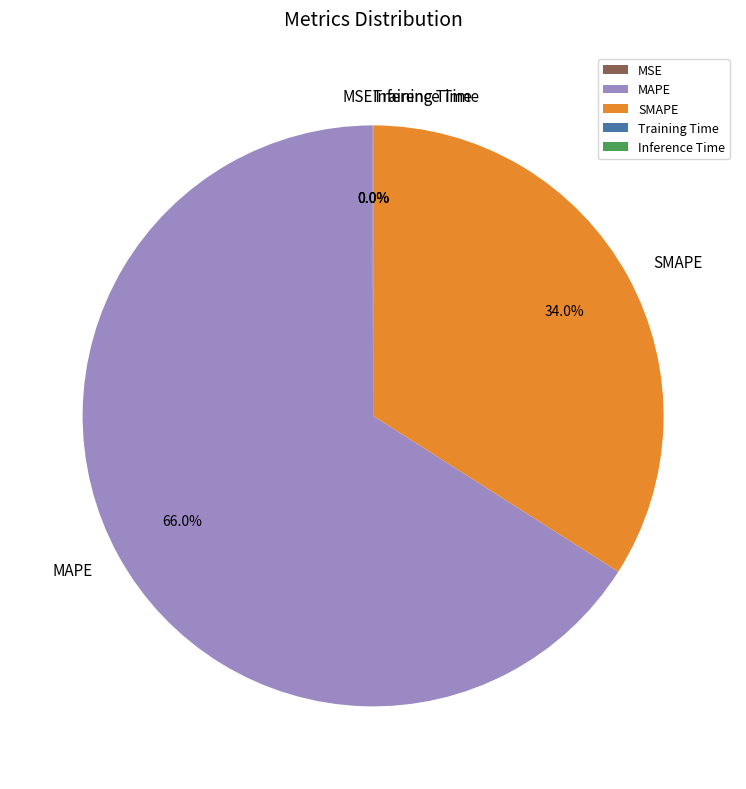

What percentage is the SMAPE slice, to the nearest percent?

34%